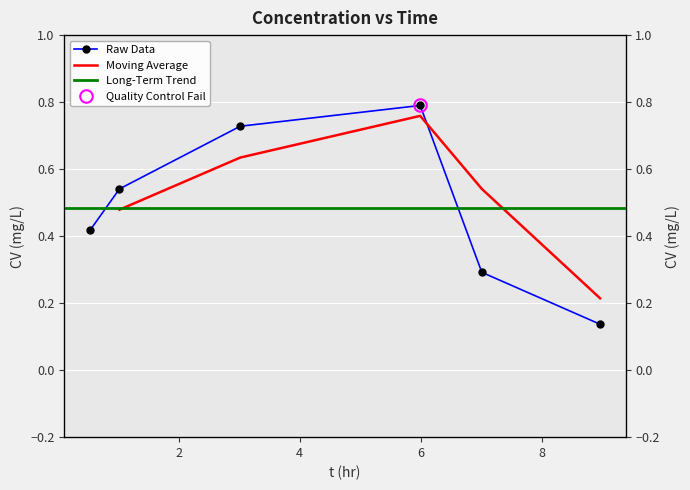

What position from the left is 8.967?

6